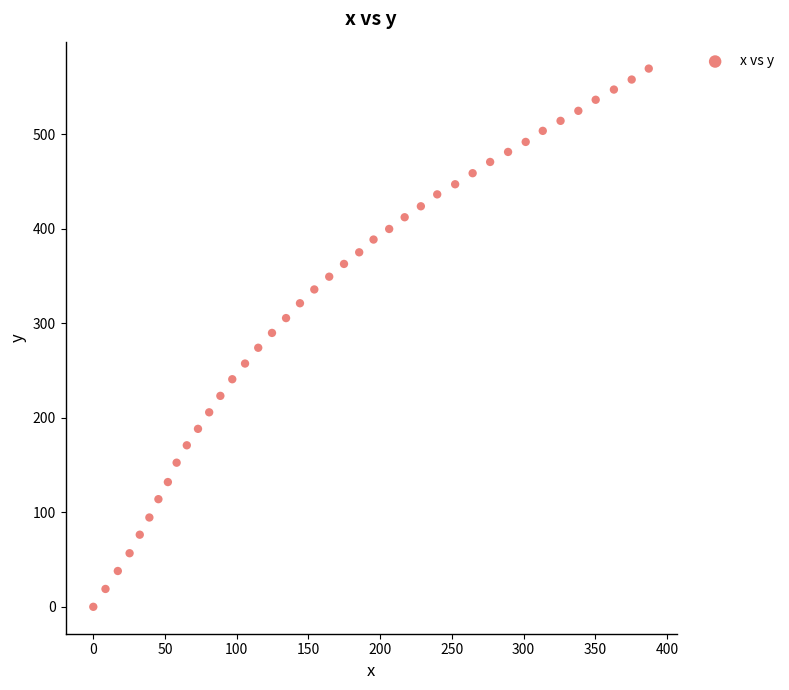

What is the range of X values (max minus min)?

387.3